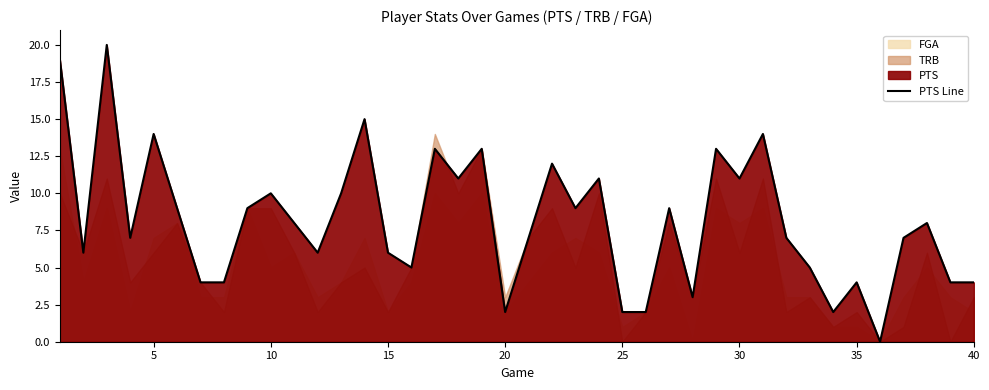

Reading right to left, extract all data points from this chart.

4	4	8	7	0	4	2	5	7	14	11	13	3	9	2	2	11	9	12	7	2	13	11	13	5	6	15	10	6	8	10	9	4	4	9	14	7	20	6	19